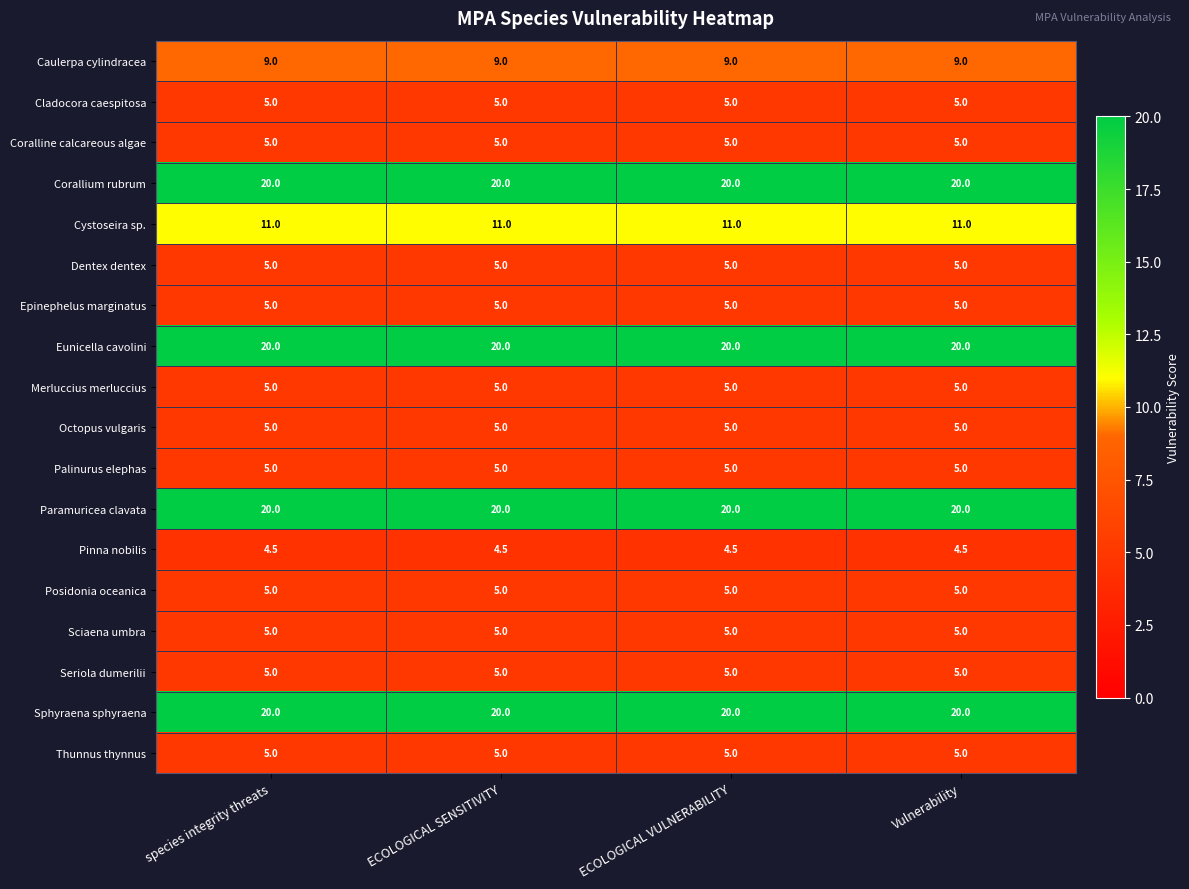

Read the Caulerpa cylindracea value at ECOLOGICAL SENSITIVITY.

9.0